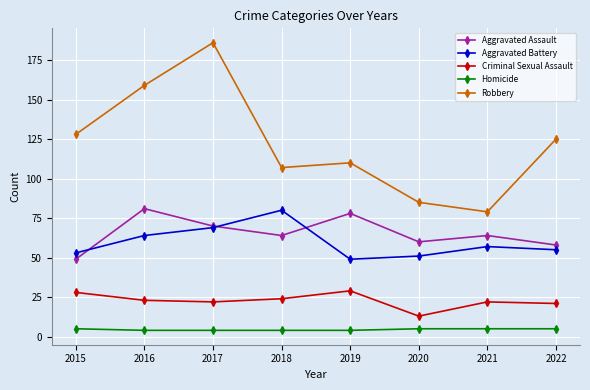

What is the greatest value displayed?

186